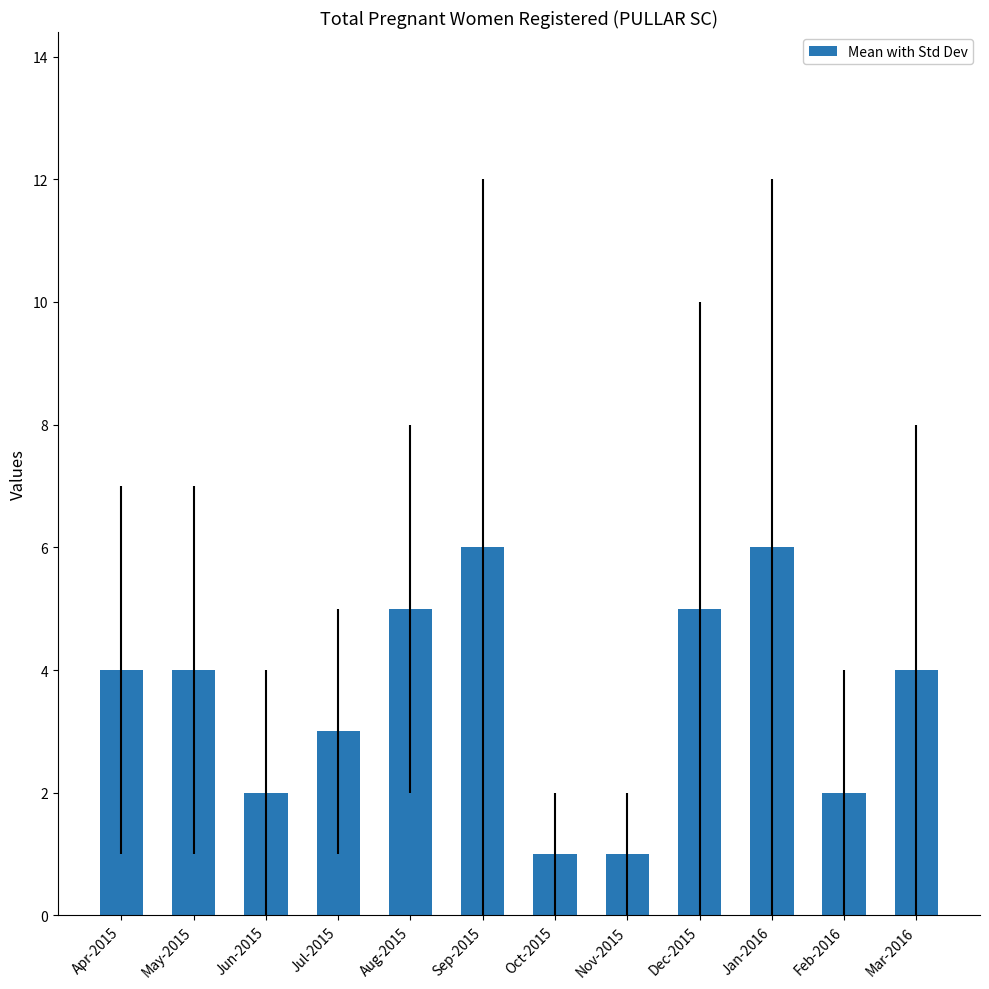

The value at Oct-2015 is 1. True or false?

True